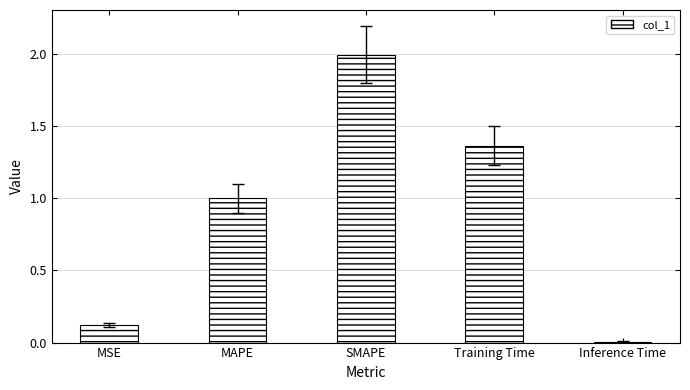

Does the chart contain stacked bars?

No